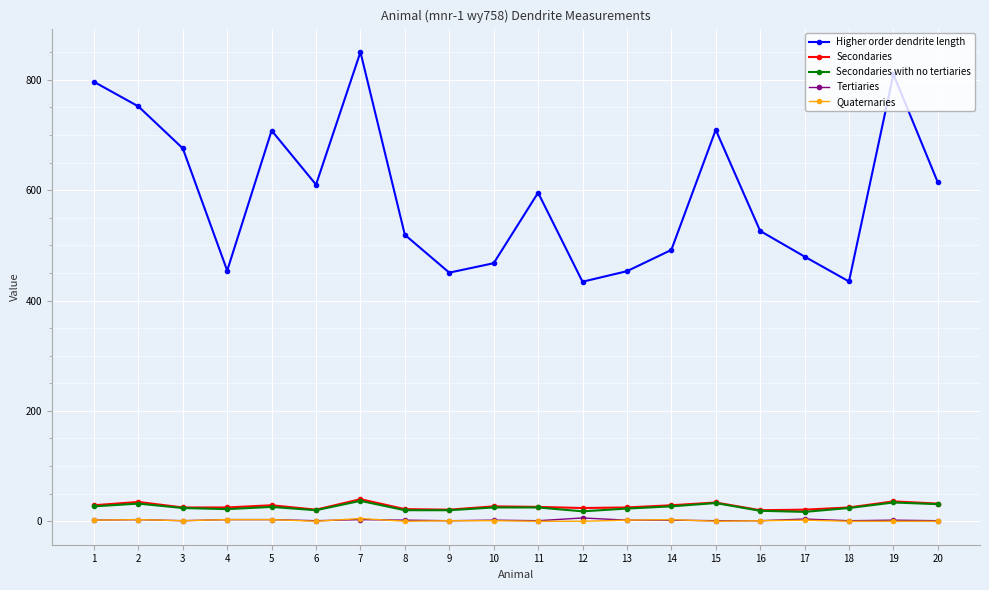

The value of Quaternaries at 18 is 0.0. True or false?

True